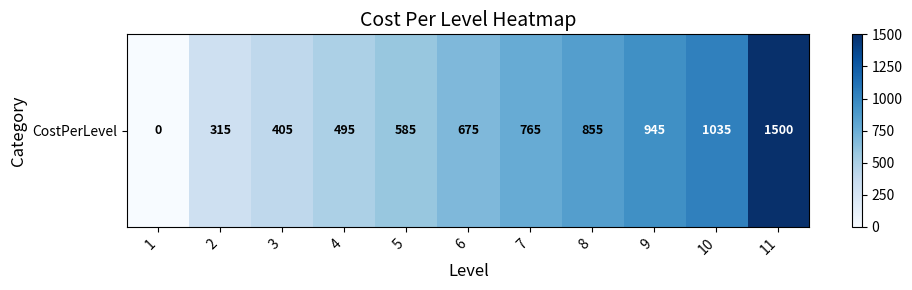

How many categories are shown in the chart?

11